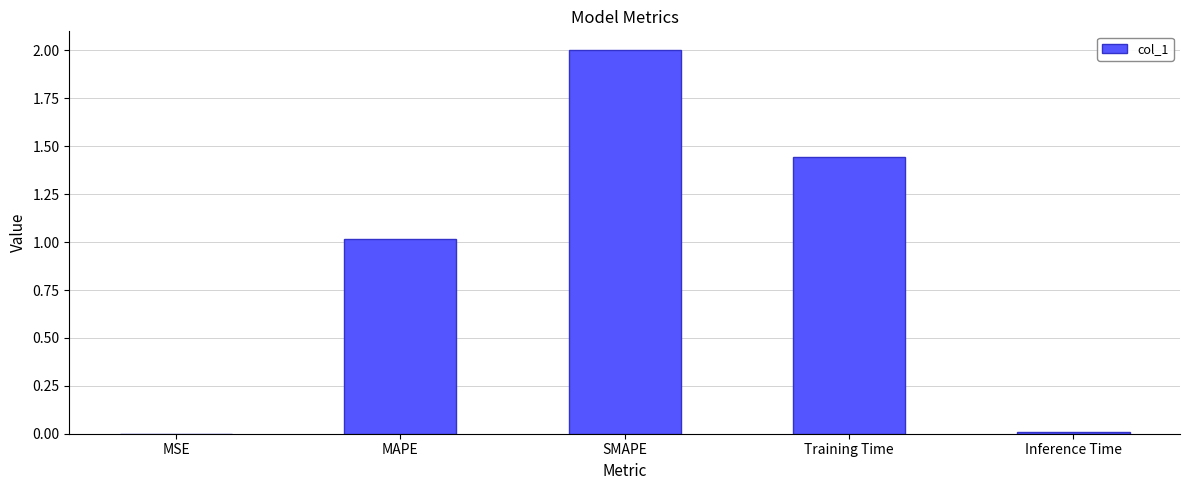

The chart shows a value of 0.5 at Training Time. True or false?

False